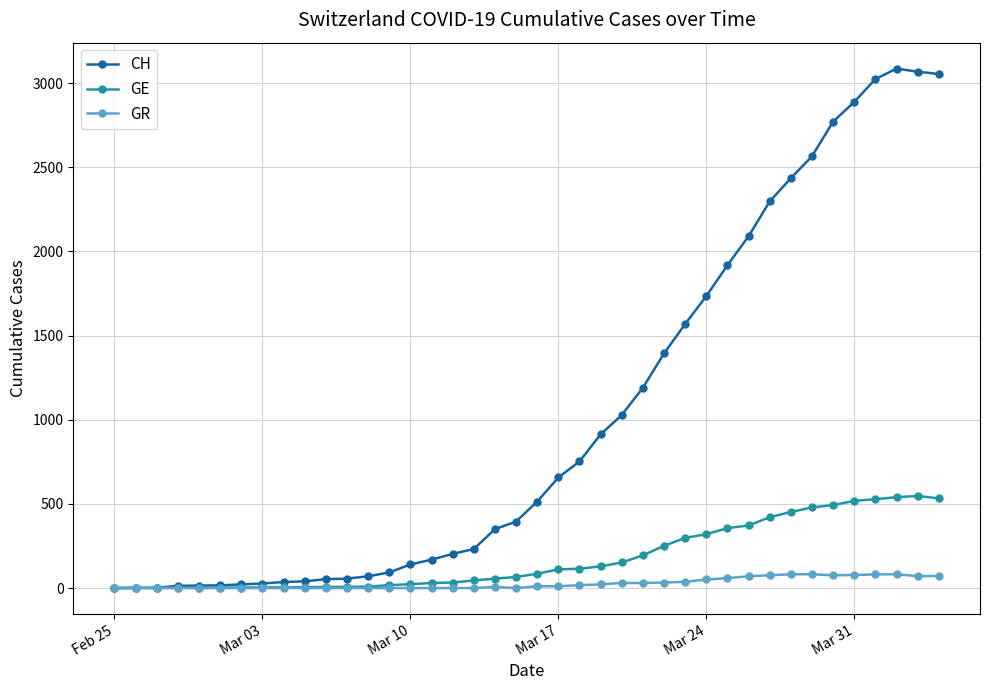

True or false: GR has more than 0 interior local peaks.

True